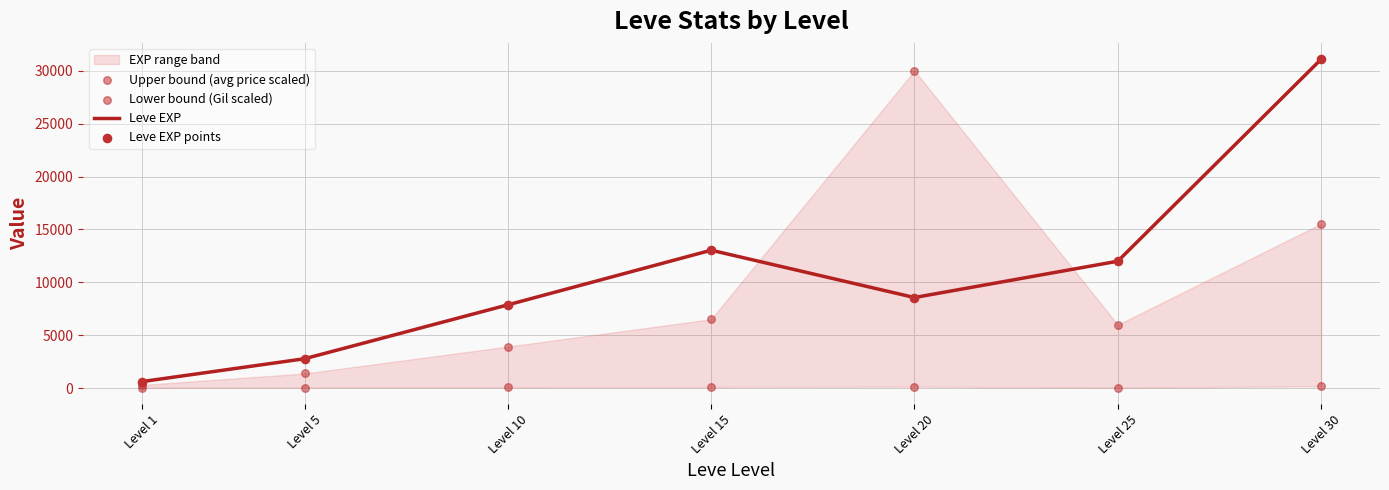

Which series has the largest Y range (max minus min)?

Leve EXP